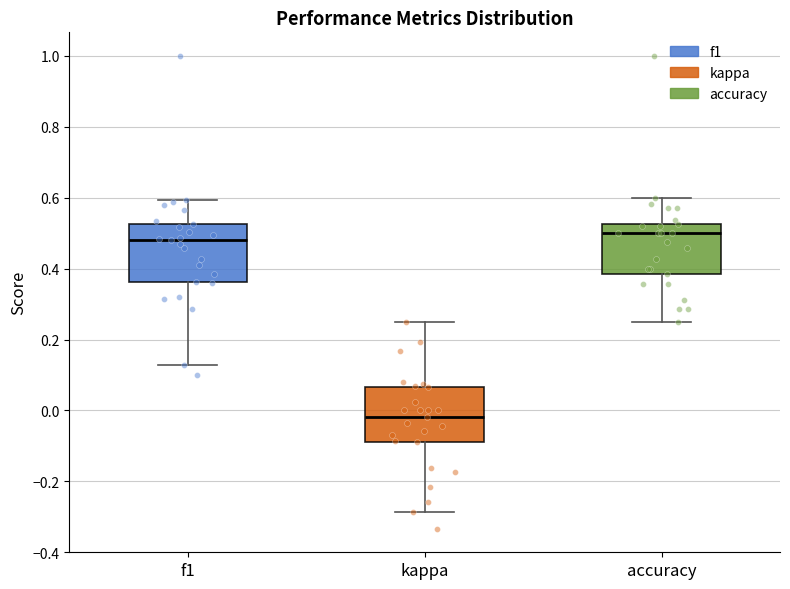

Reading left to right, transcribe this box plot: for each box, give where its median line is, the range the box spans, and where its two whiskers end, as read against the y-axis. The values are not printed on the chart, so give them approximately, as read against the axis.

f1: median 0.48, box 0.36 to 0.52, whiskers 0.12 to 0.60
kappa: median -0.02, box -0.08 to 0.06, whiskers -0.28 to 0.26
accuracy: median 0.50, box 0.38 to 0.52, whiskers 0.26 to 0.60